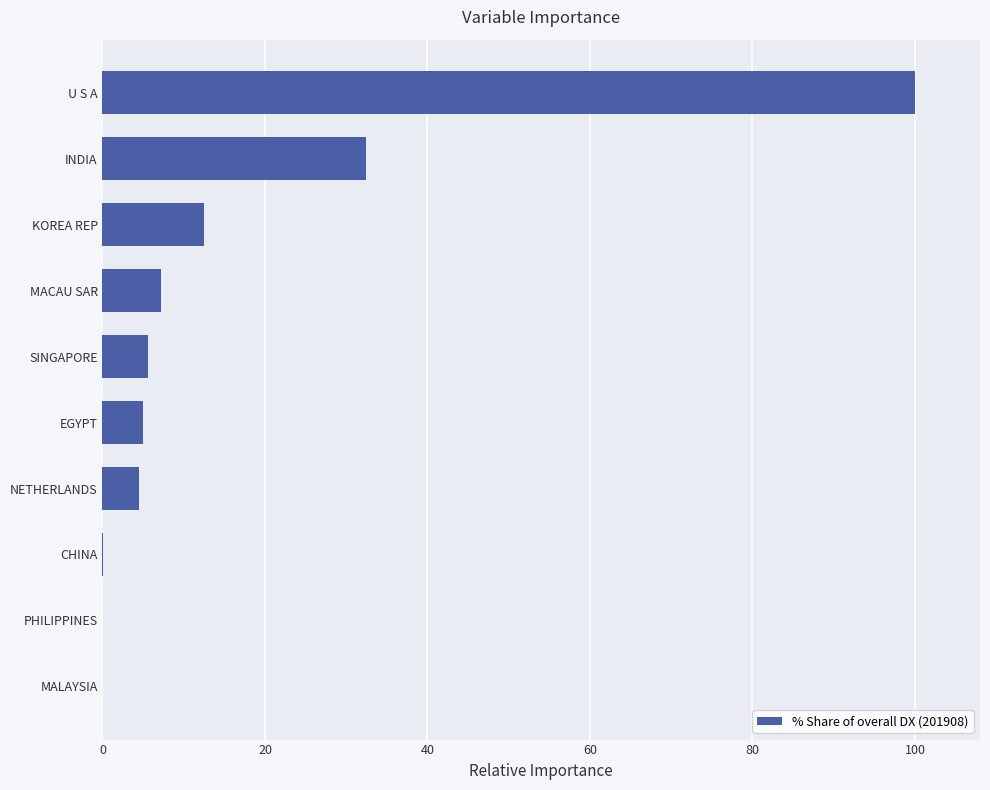

What is the sum of the values at NETHERLANDS and KOREA REP?

16.9